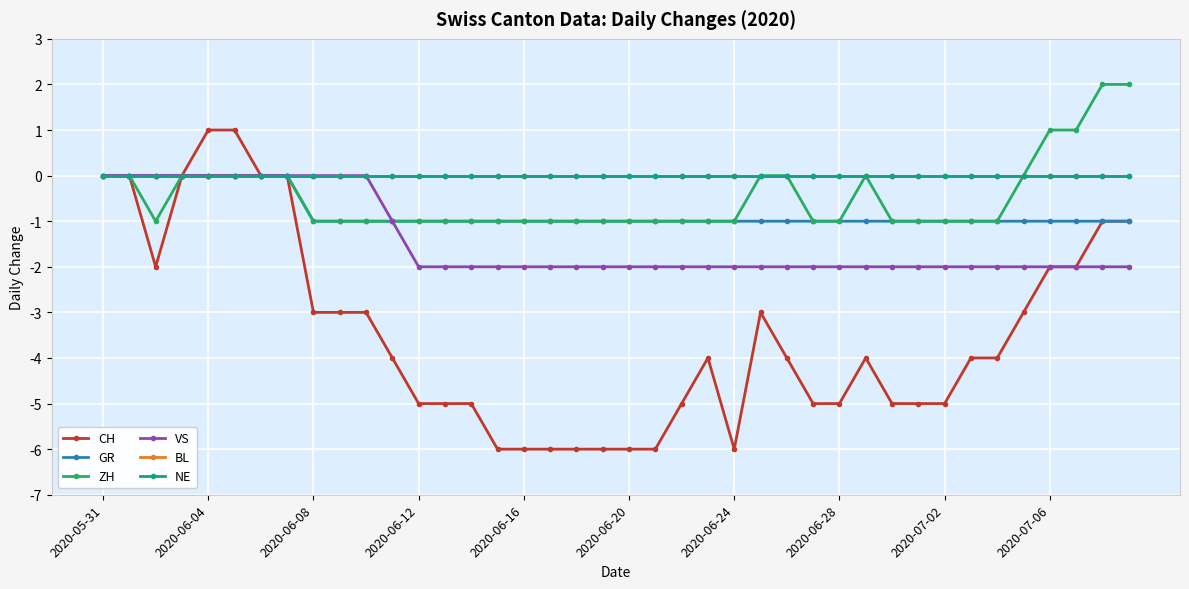

Does the chart have visible grid lines?

Yes